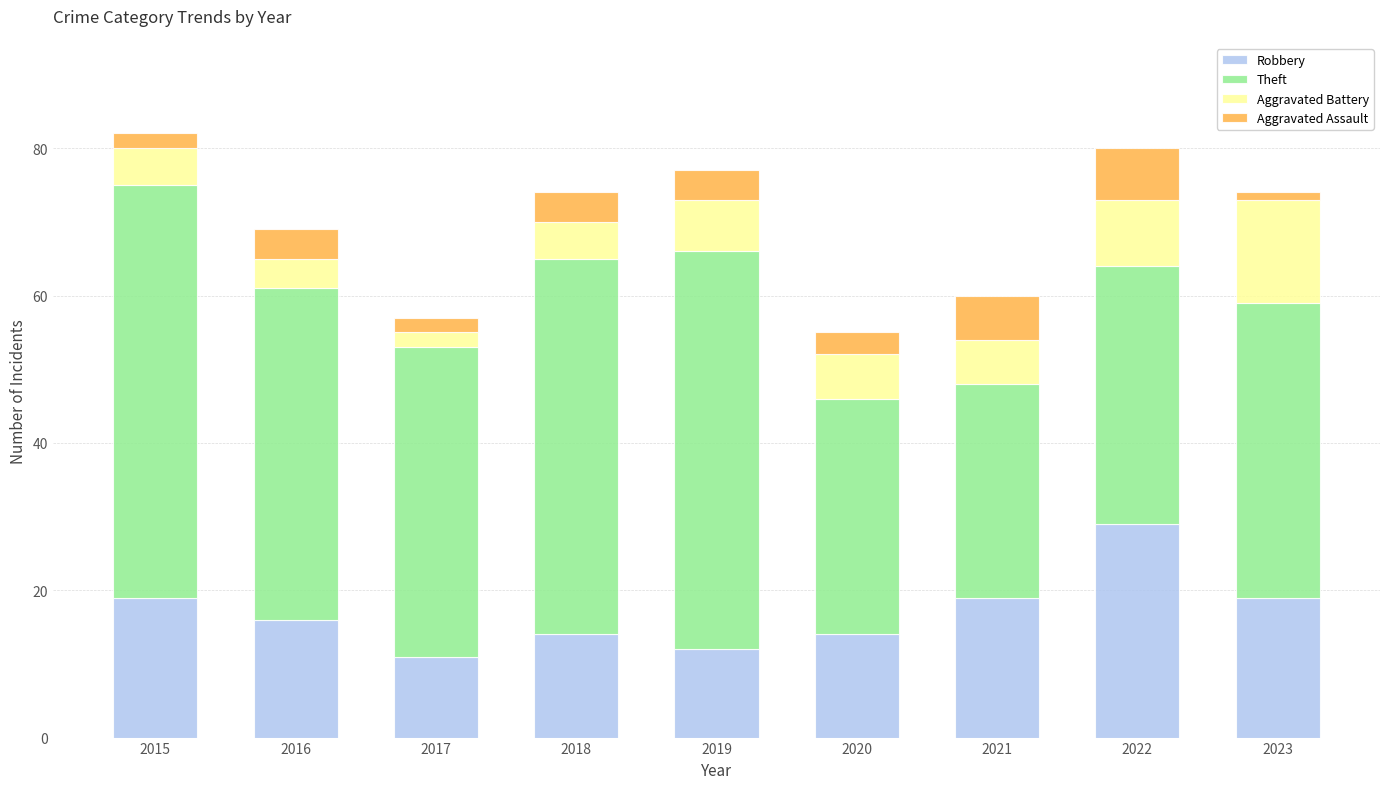

What is the sum of the Robbery values at 2018 and 2015?

33